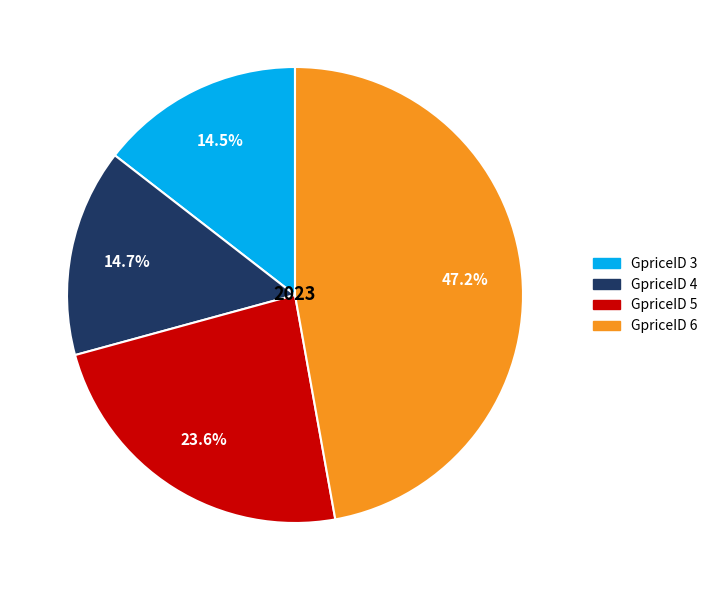

Which category has the biggest portion of the pie?

GpriceID 6